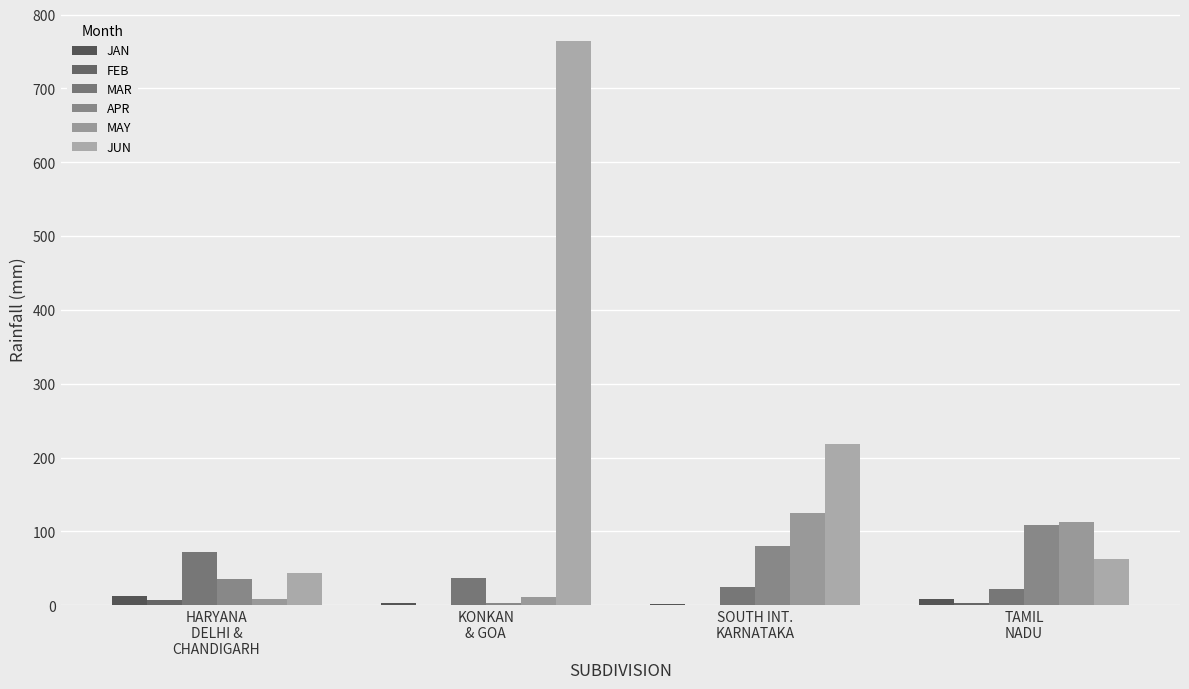

How many data points in JUN are above 218?

2